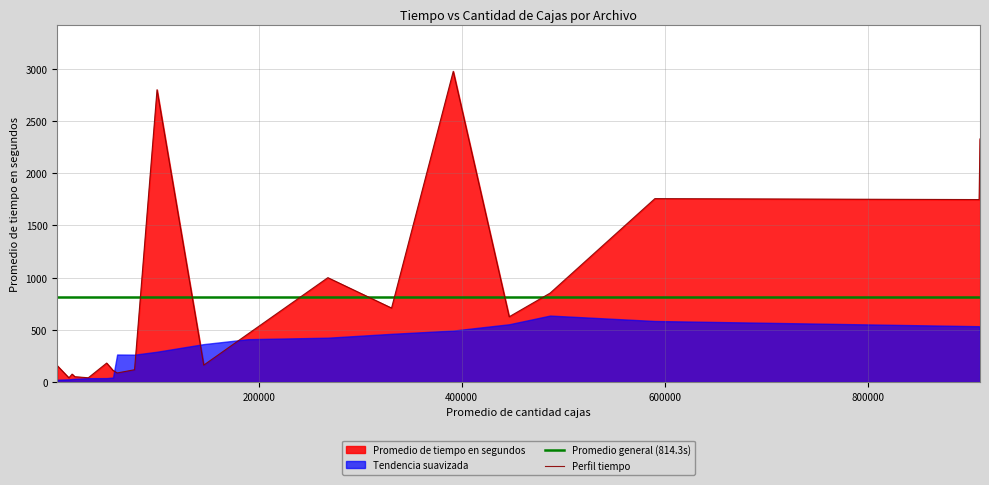

What is the highest value of the Perfil tiempo series?

2976.5